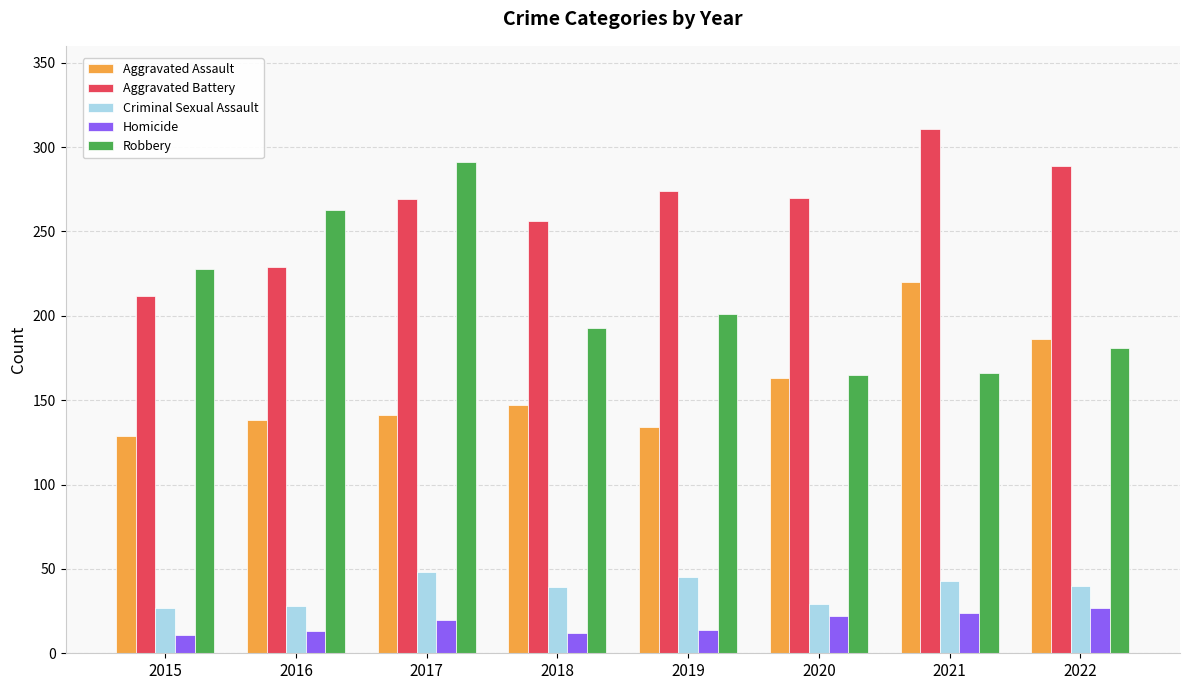

What is the difference between the second highest and minimum values in the Aggravated Assault series?

57